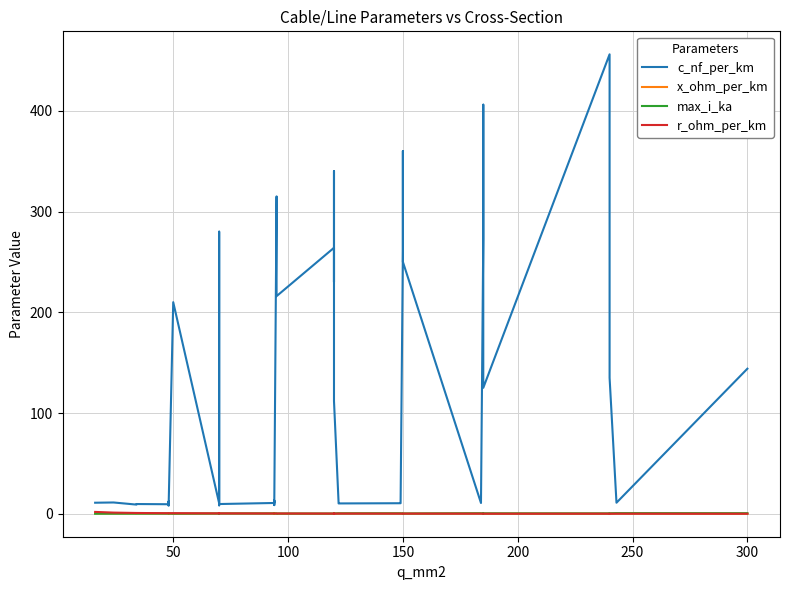

What is the difference between the second highest and second lowest values in the x_ohm_per_km series?

0.4